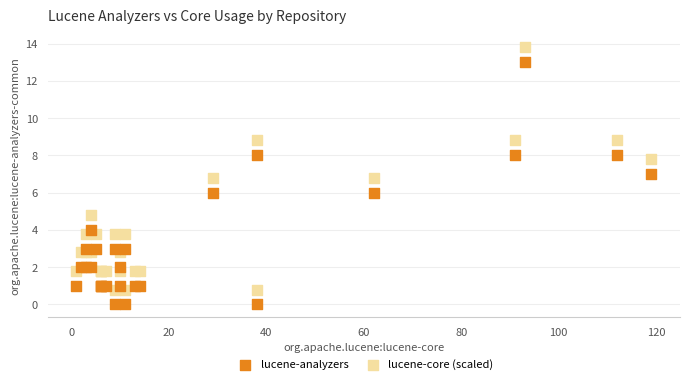

Which series contains the lowest Y value?

lucene-analyzers